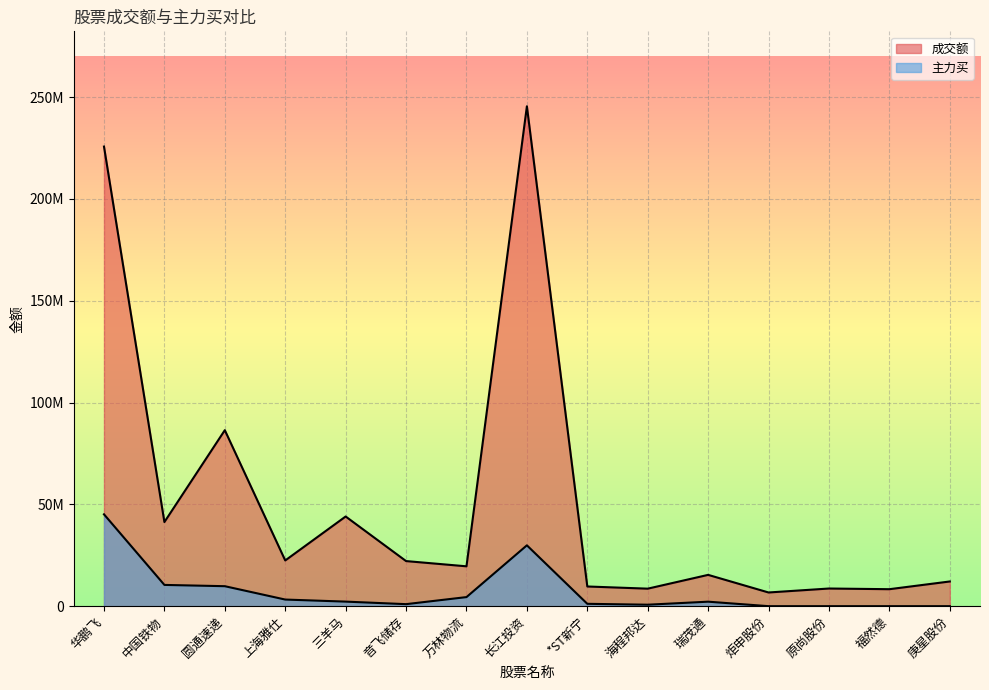

Which series has the largest range (max minus min)?

成交额